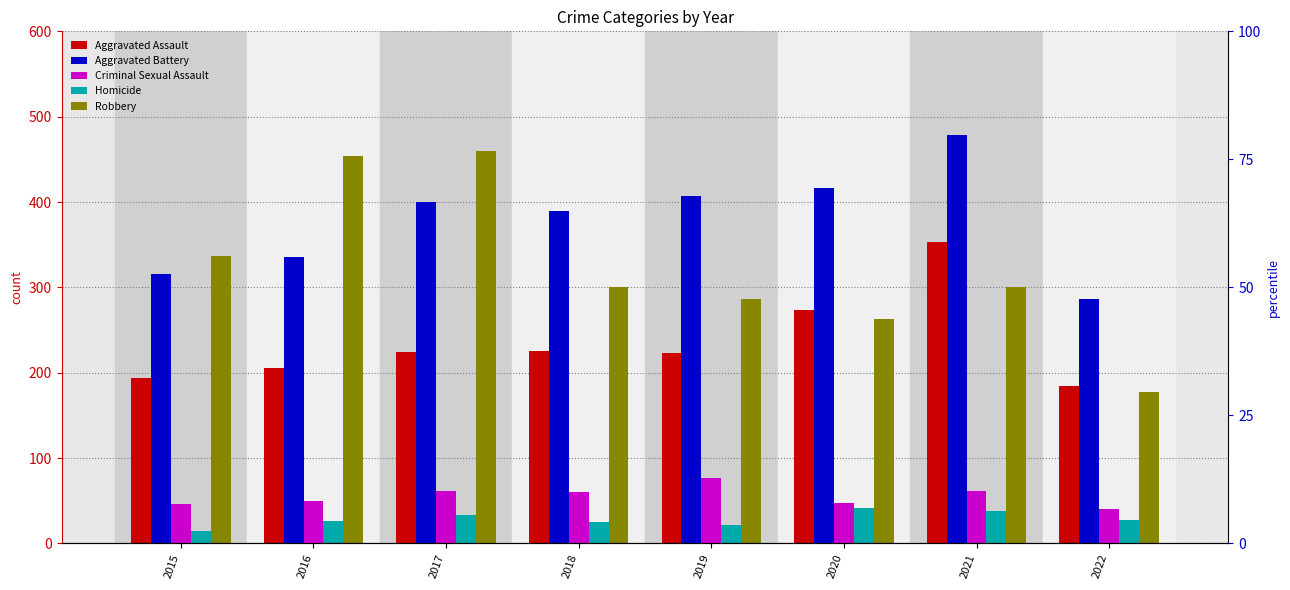

What is the sum of the Homicide values at 2015 and 2022?

42